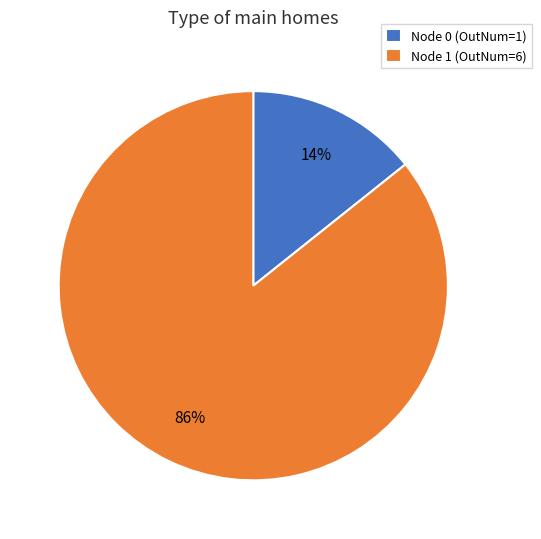

The Node 1 (OutNum=6) slice represents 74% of the pie. True or false?

False